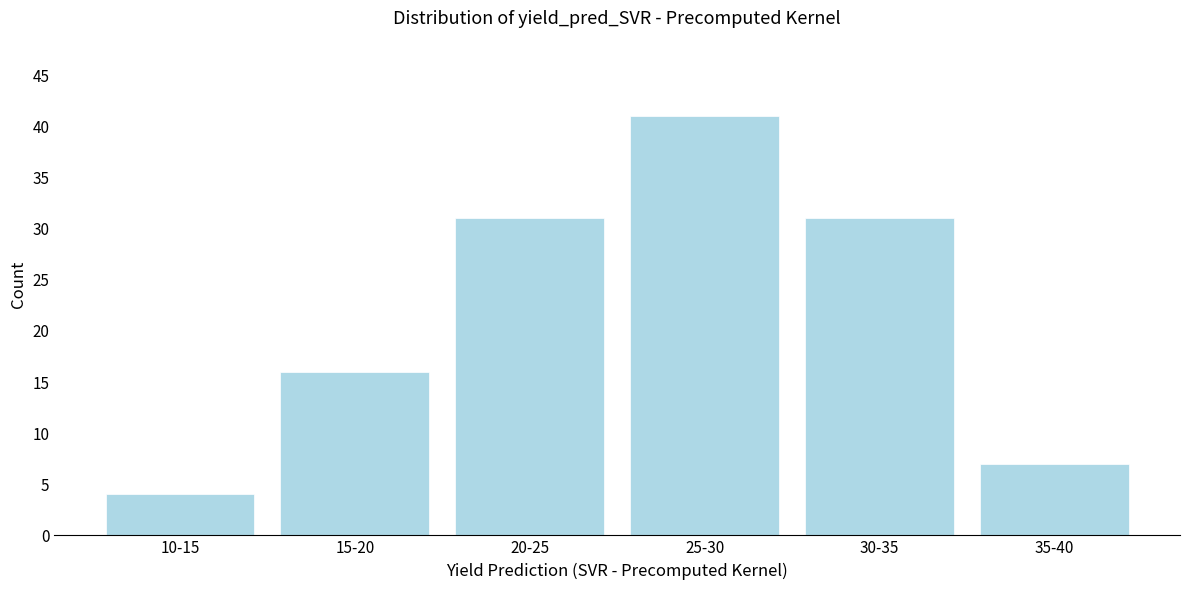

Reading left to right, list all the values displayed in this chart.

10-15=4	15-20=16	20-25=31	25-30=41	30-35=31	35-40=7